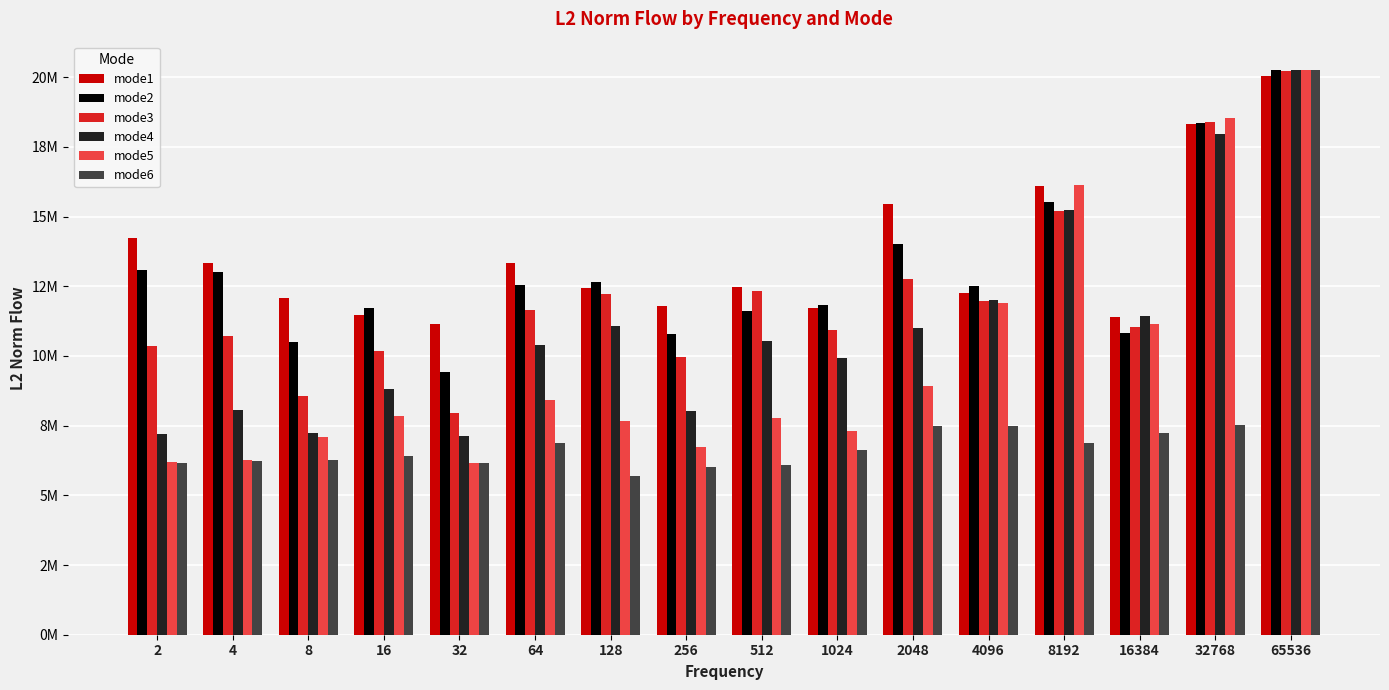

Rank the series by their maximum value, from lowest to highest.

mode1, mode3, mode2, mode4, mode5, mode6